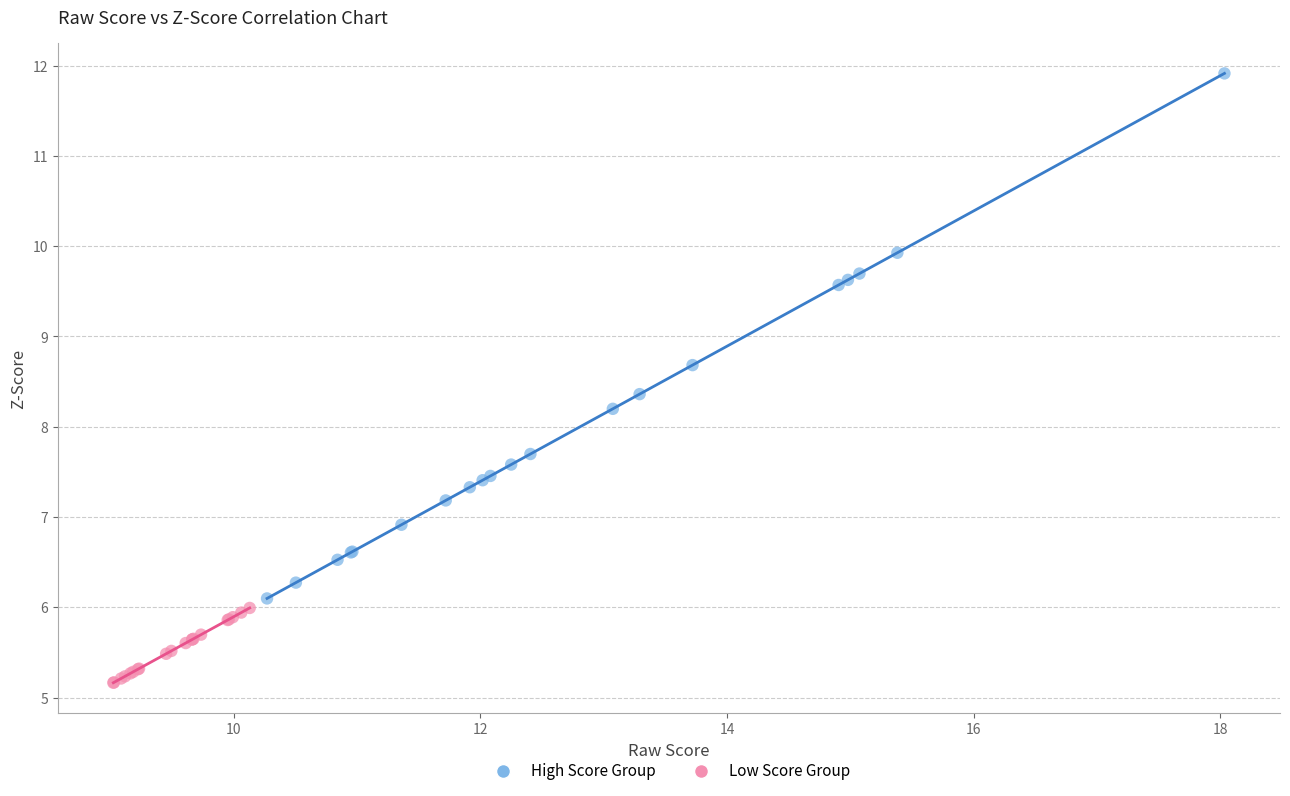

Which series reaches the minimum Y coordinate?

Low Score Group